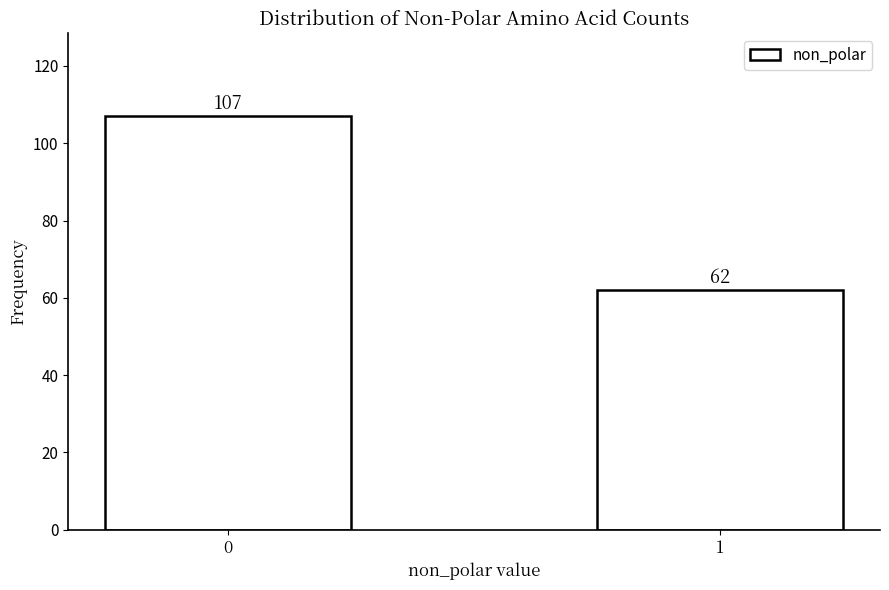

Reading right to left, transcribe all the data shown in this chart.

1=62	0=107